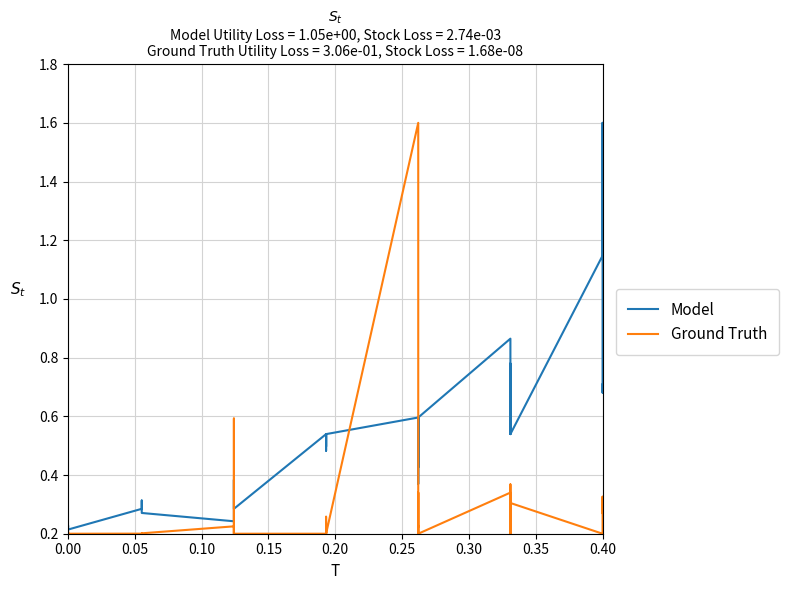

After their last crossing, which series has the higher values: Ground Truth or Model?

Model